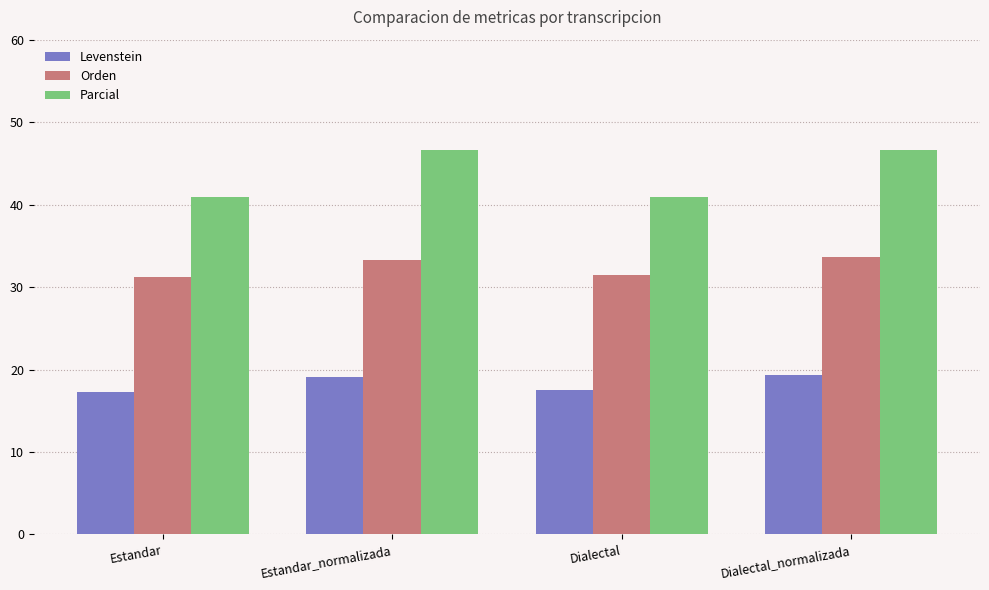

What is the difference between the maximum and minimum values in the Levenstein series?

2.0